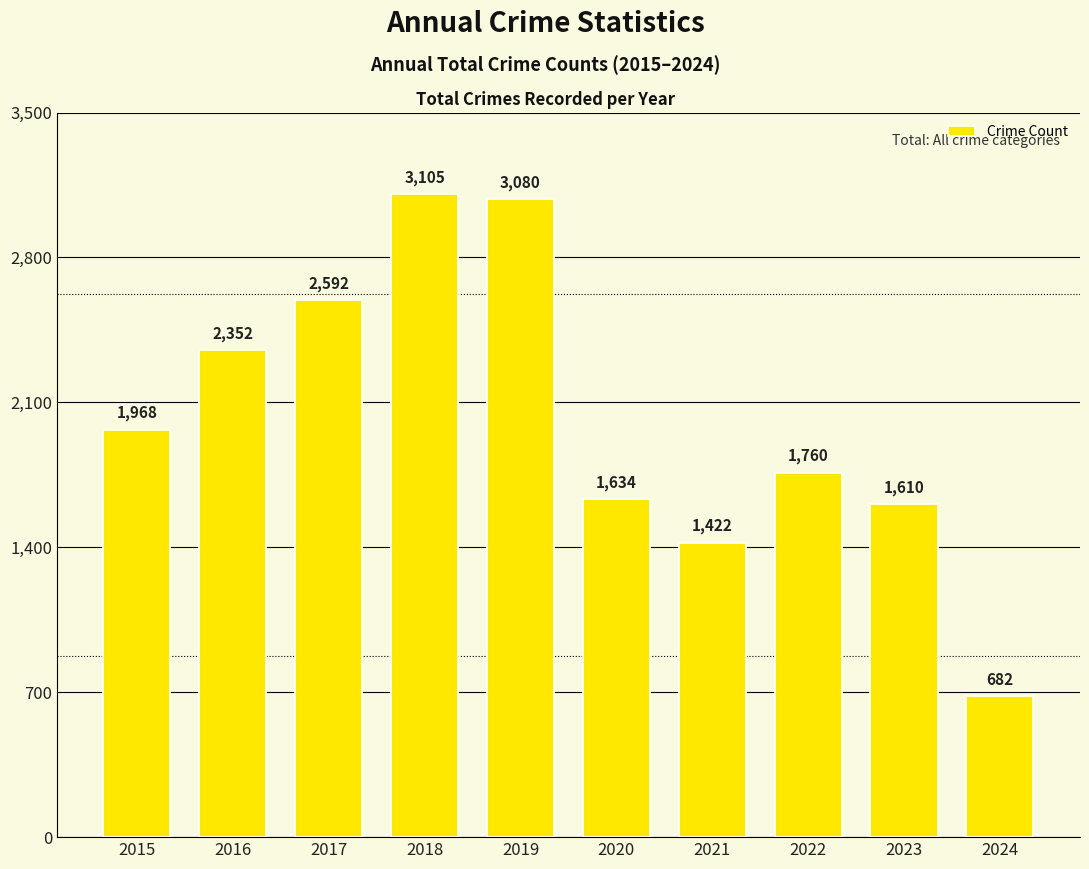

What is the maximum value shown in the chart?

3105